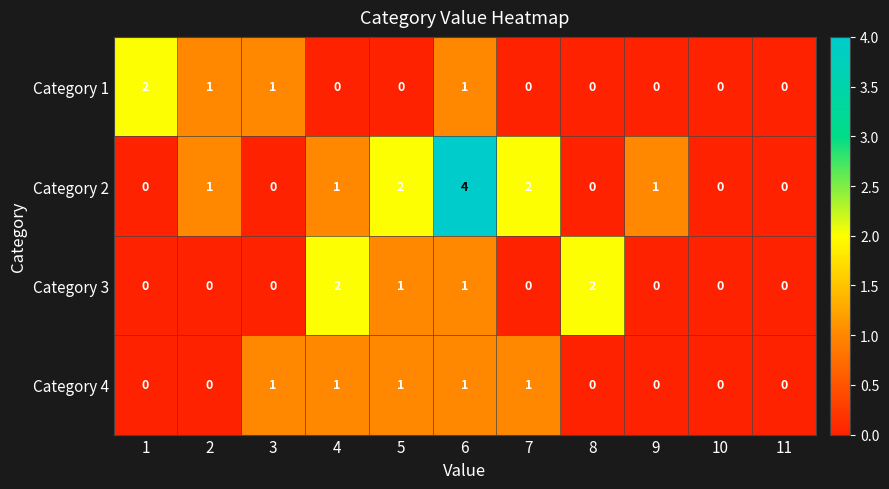

Is it true that Category 1 equals 1 at 1?

False